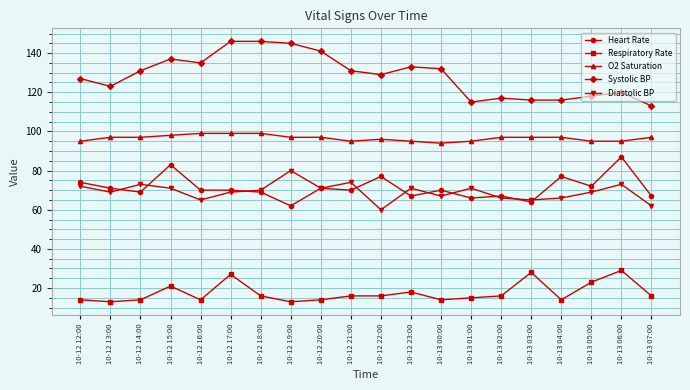

What is the difference between the highest and lowest values at 10-13 01:00?

100